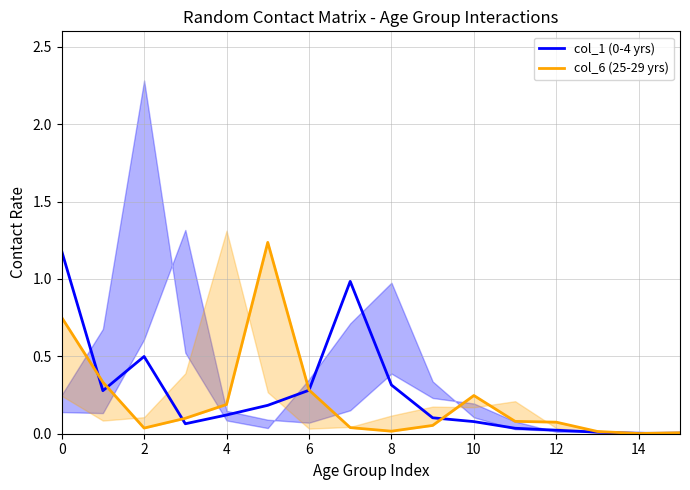

True or false: col_1 (0-4 yrs) has a value of 0.5 at 2.

True